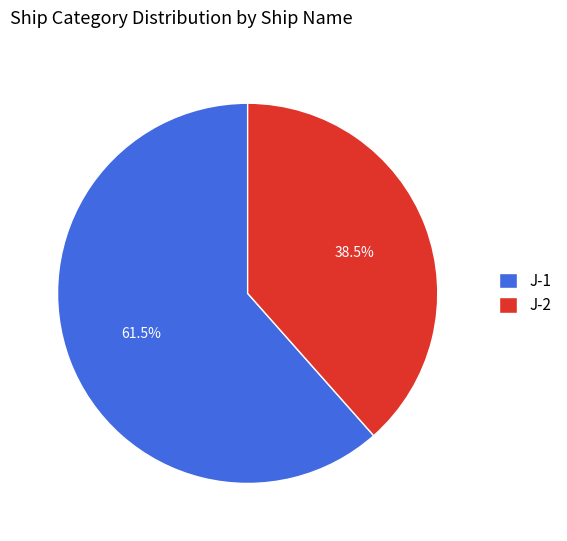

To the nearest percent, what is the average slice percentage?

50%